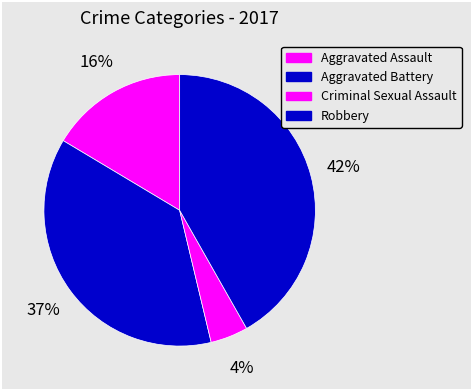

To the nearest percent, what percentage of the pie is Criminal Sexual Assault?

4%